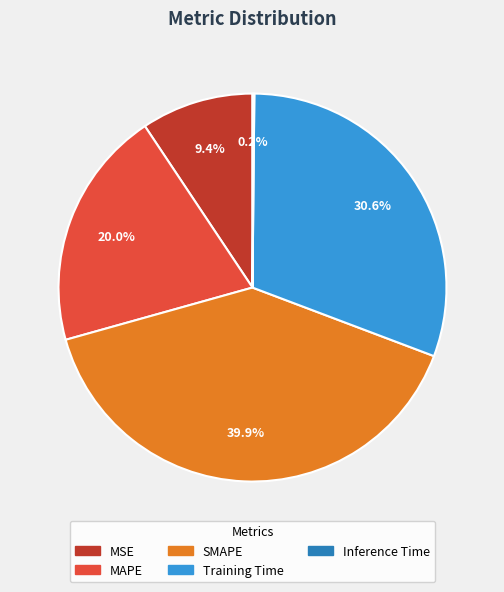

To the nearest percent, what portion does Training Time represent?

31%